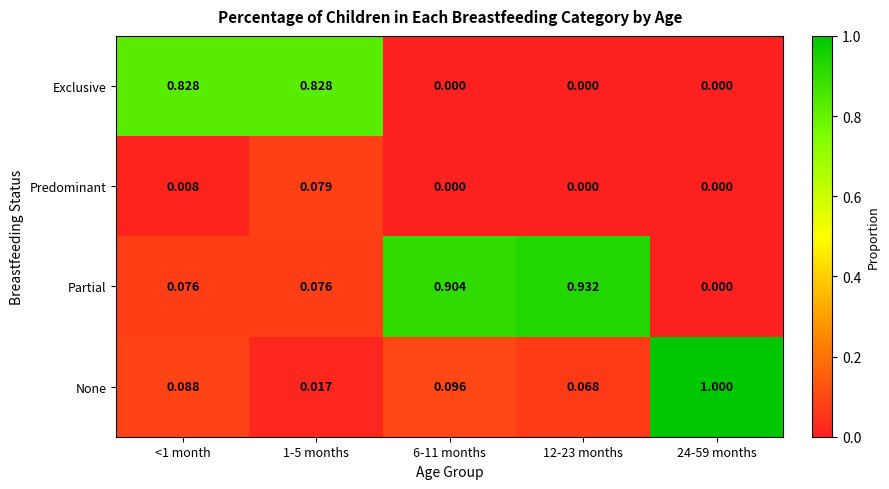

Which series changed the most between 1-5 months and 12-23 months?

Partial